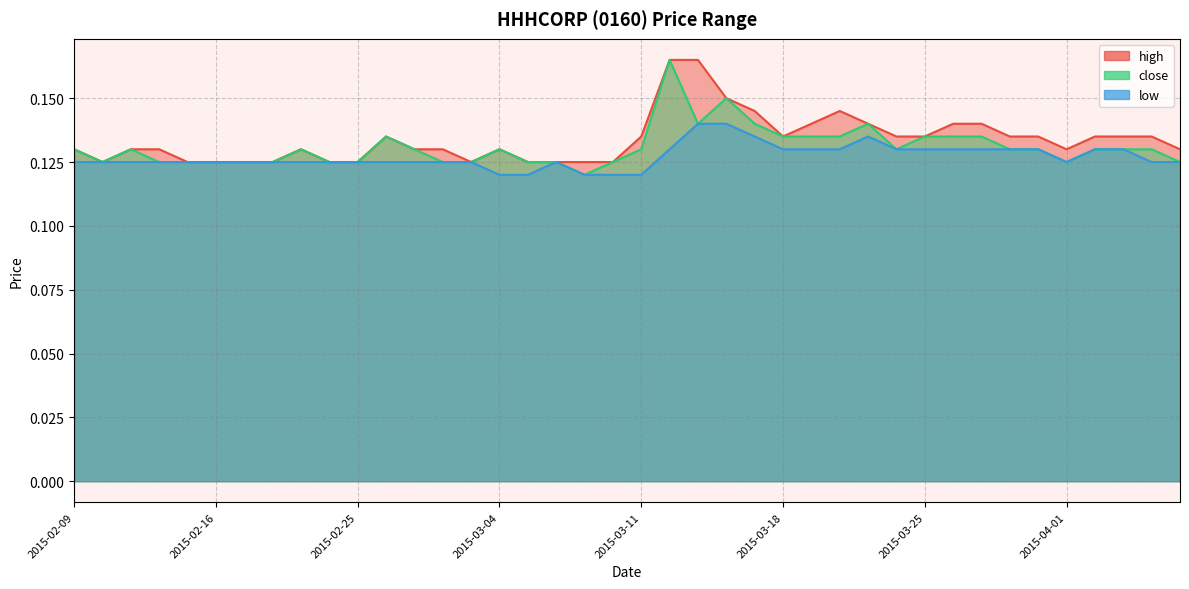

Count the high values in the range 0 to 1.

40